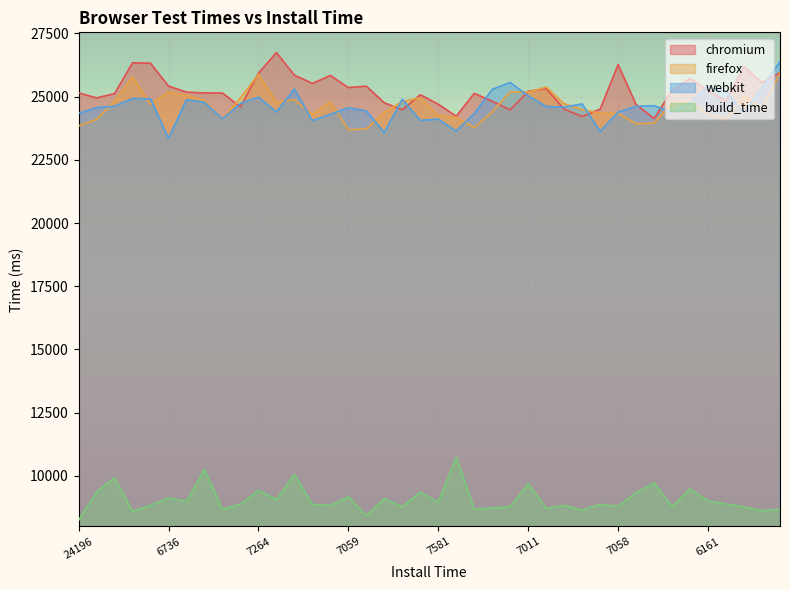

Which series changed the most between 6746 and 7624?

firefox